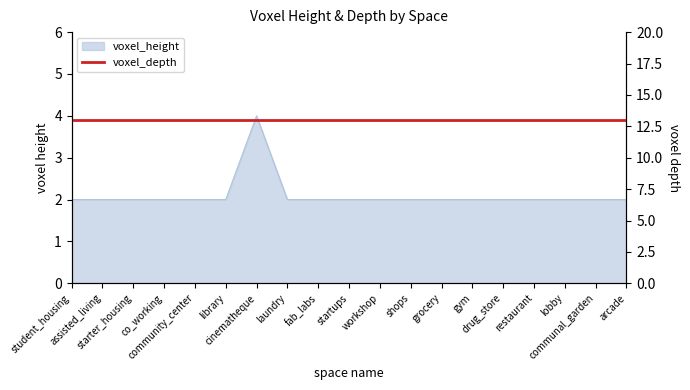

List the labels in order of value, largest first.

cinematheque, student_housing, assisted_living, starter_housing, co_working, community_center, library, laundry, fab_labs, startups, workshop, shops, grocery, gym, drug_store, restaurant, lobby, communal_garden, arcade